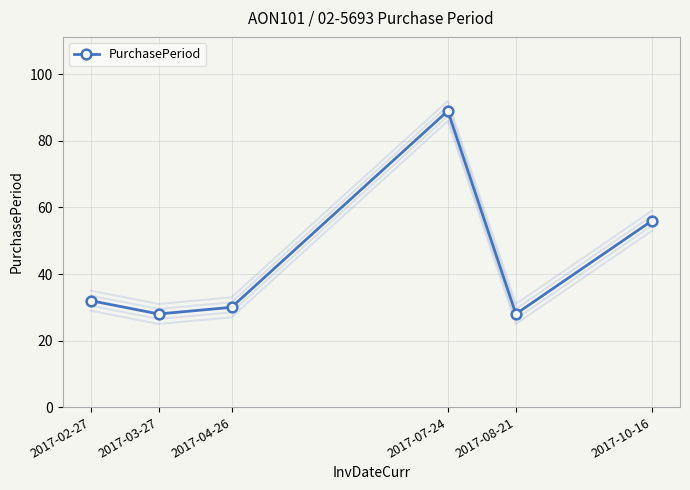

What is the ratio of the value at 2017-03-27 to the value at 2017-10-16?

0.5